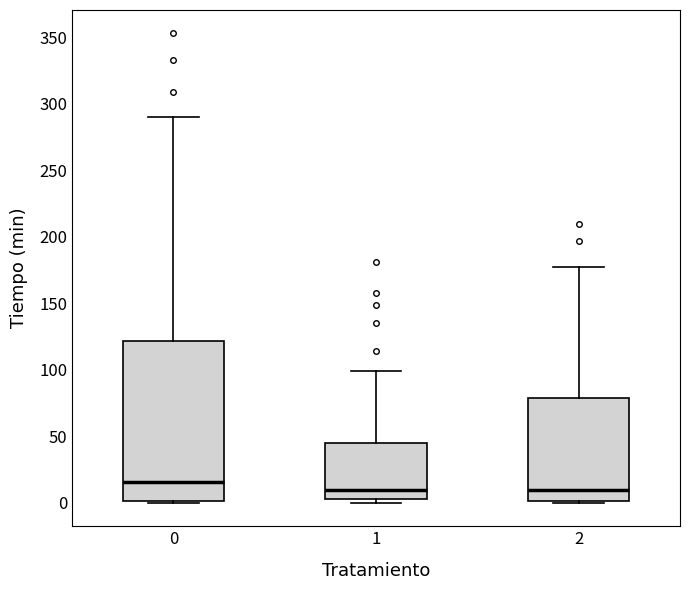

Where is the upper edge of the box at x = 1 on the y-axis? The values are not printed on the chart, so give them approximately, as read against the axis.

45